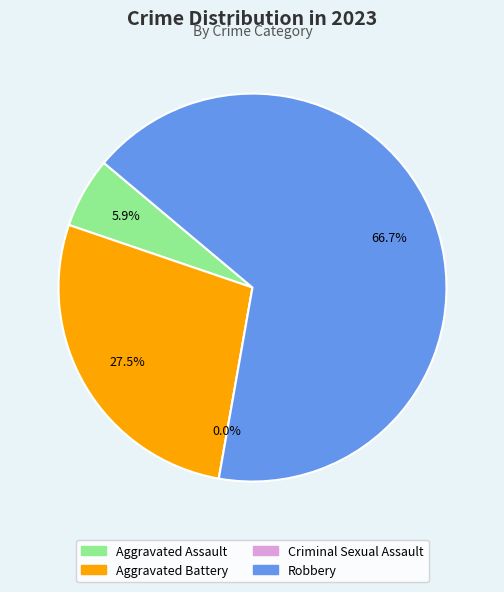

What percentage is the Aggravated Battery slice, to the nearest percent?

27%